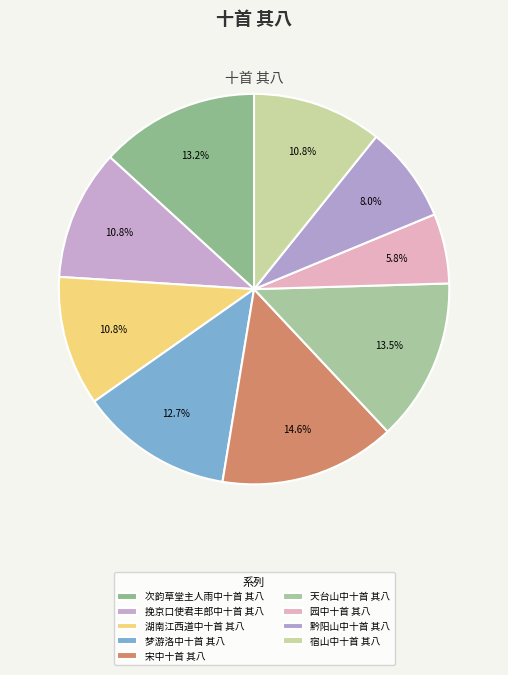

To the nearest percent, what is the difference between the largest and smallest slice percentages?

9%